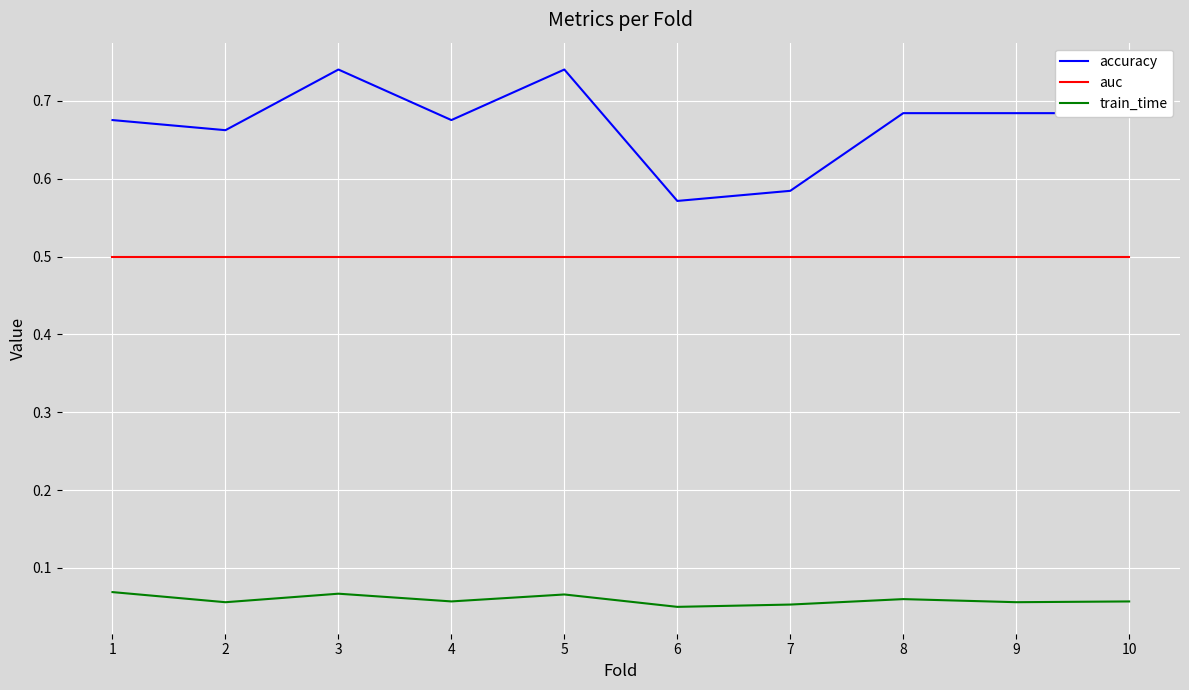

True or false: train_time and auc intersect in this chart.

False